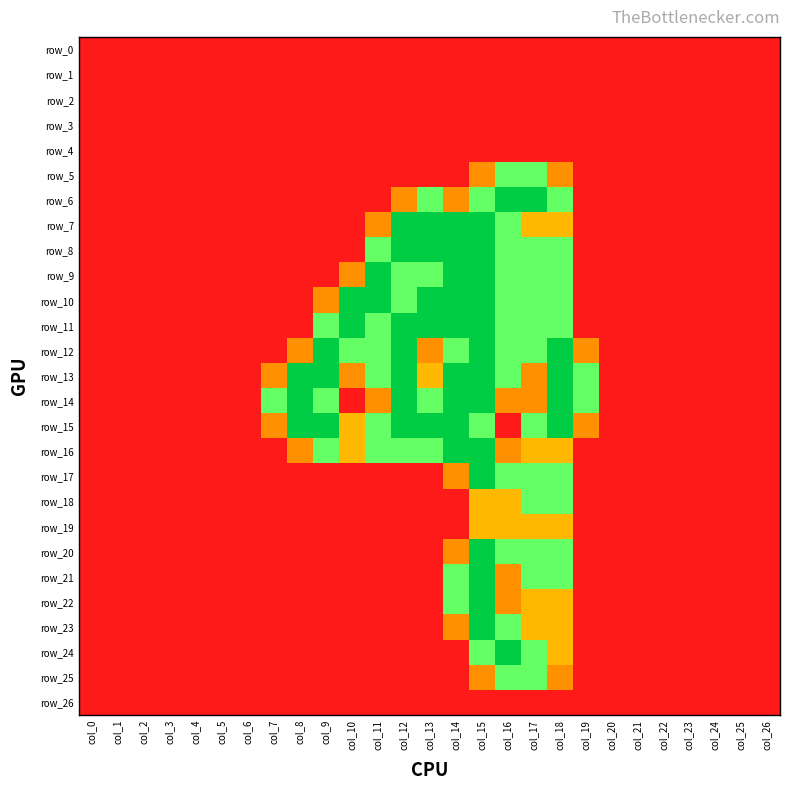

At which label does row_16 reach its peak?

col_14